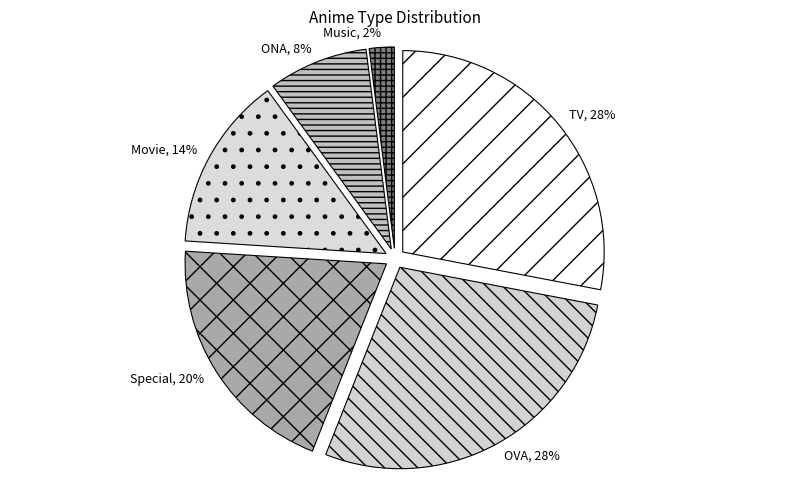

To the nearest percent, what portion does TV represent?

28%